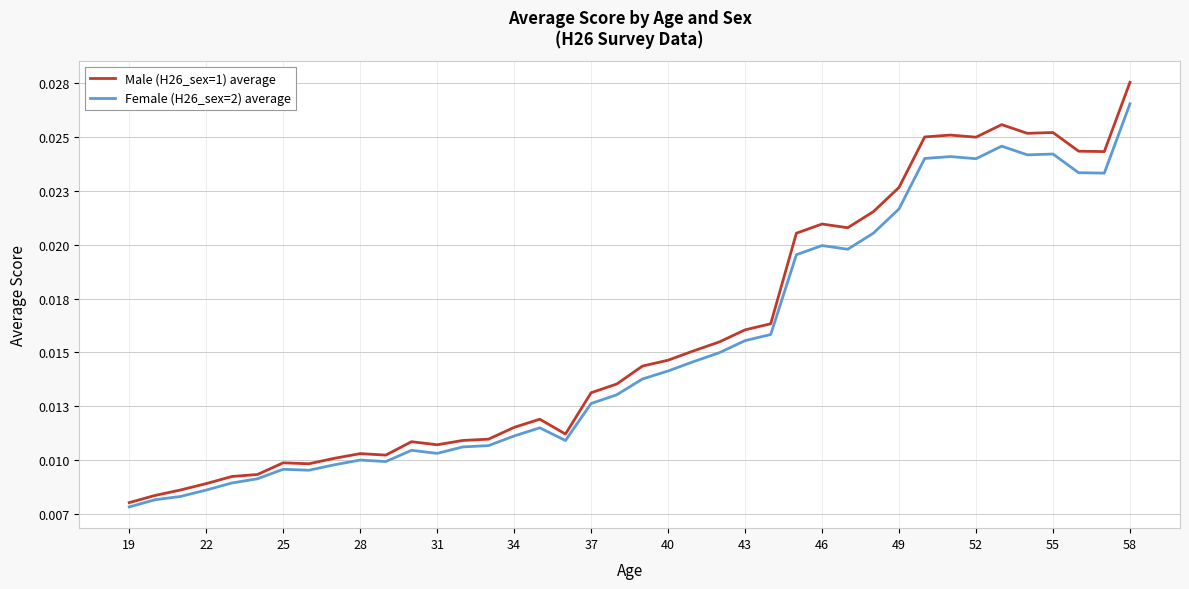

True or false: Female (H26_sex=2) average has more than 1 points higher than both neighbors.

True